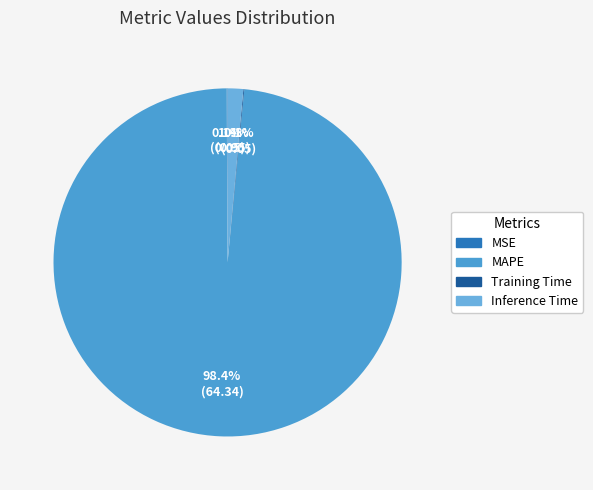

Rank the categories by value from lowest to highest.

MSE, Training Time, Inference Time, MAPE